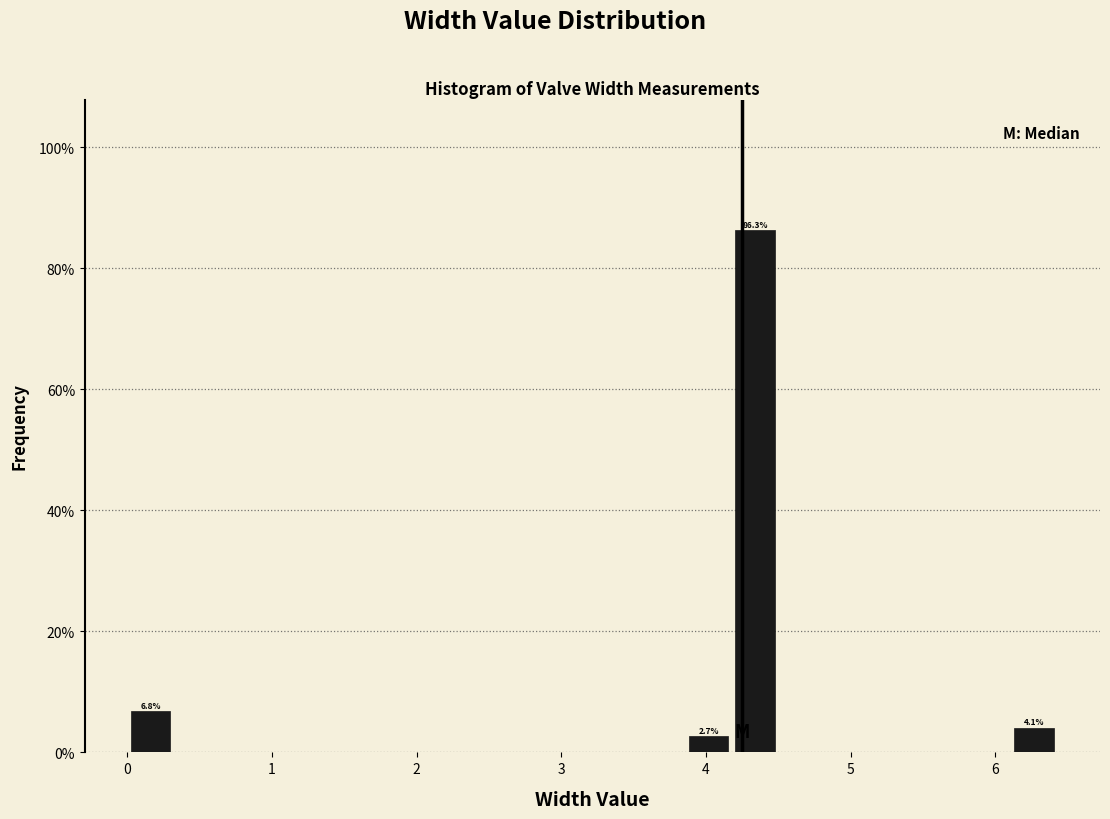

Around what value on the x-axis is the tallest bar? Give the approximate position of its centre, as read against the axis.

4.3